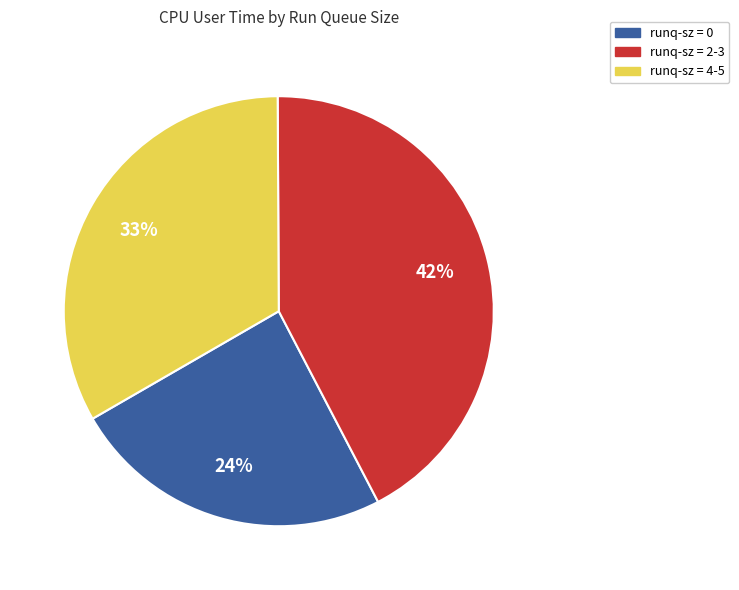

To the nearest percent, what is the average slice percentage?

33%